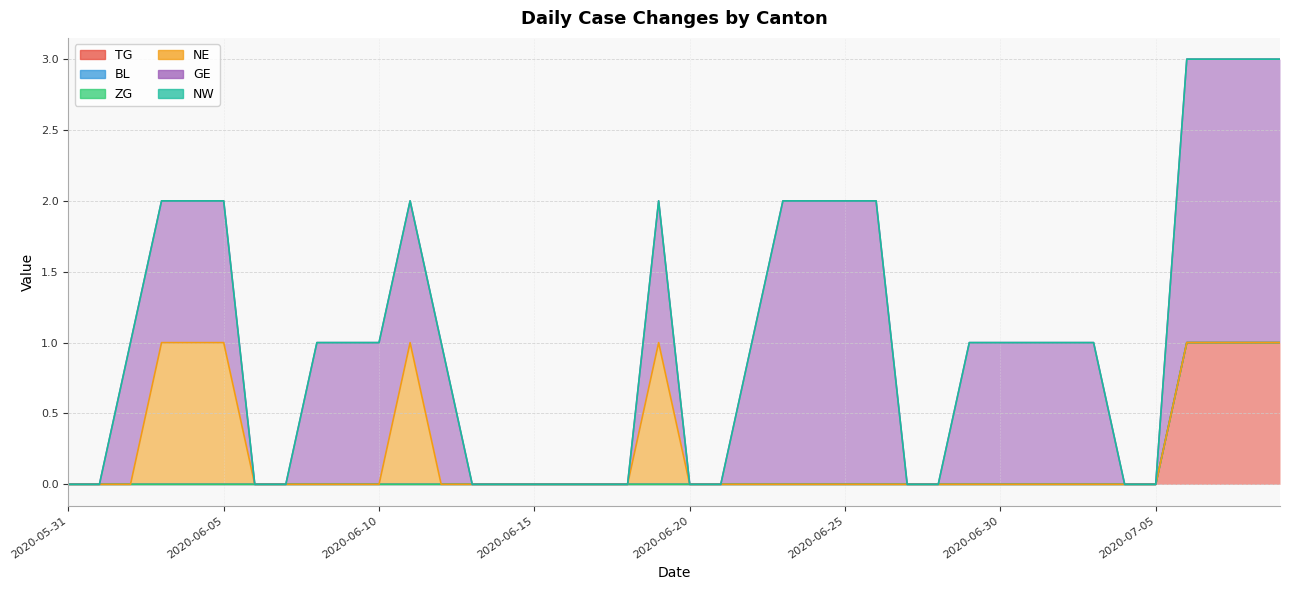

What is the value of the GE point at the 31st from the left?

1